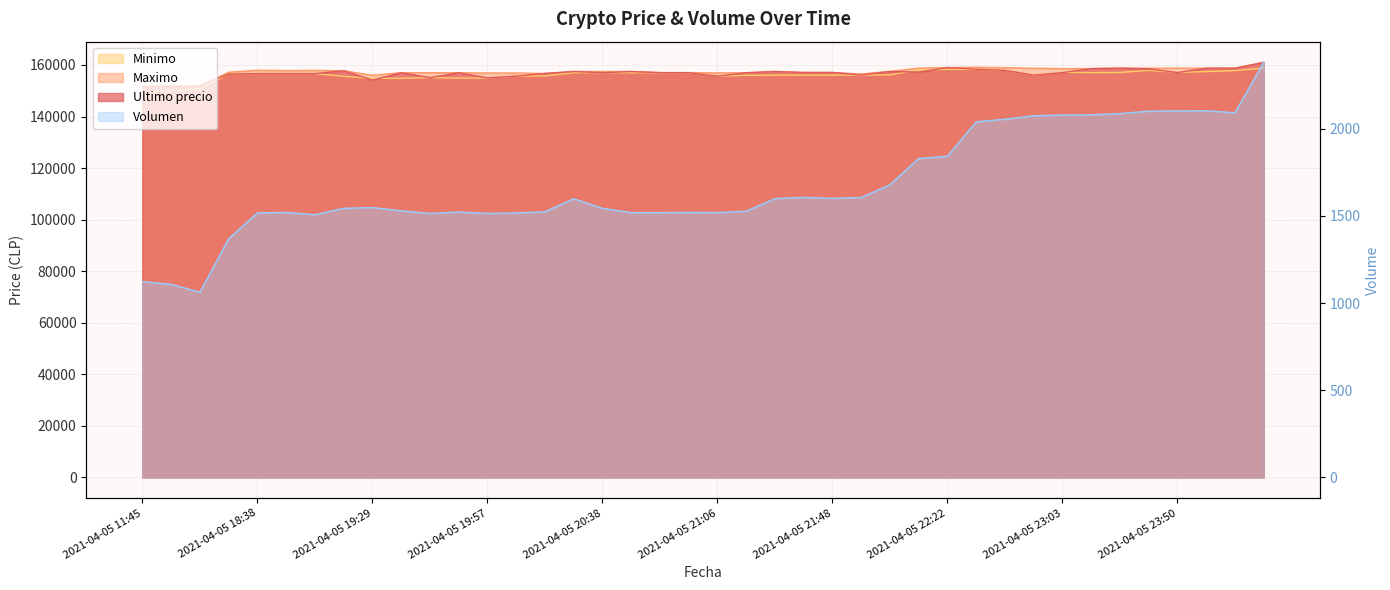

List the series in order of their peak value, lowest first.

Volumen, Minimo, Ultimo precio, Maximo